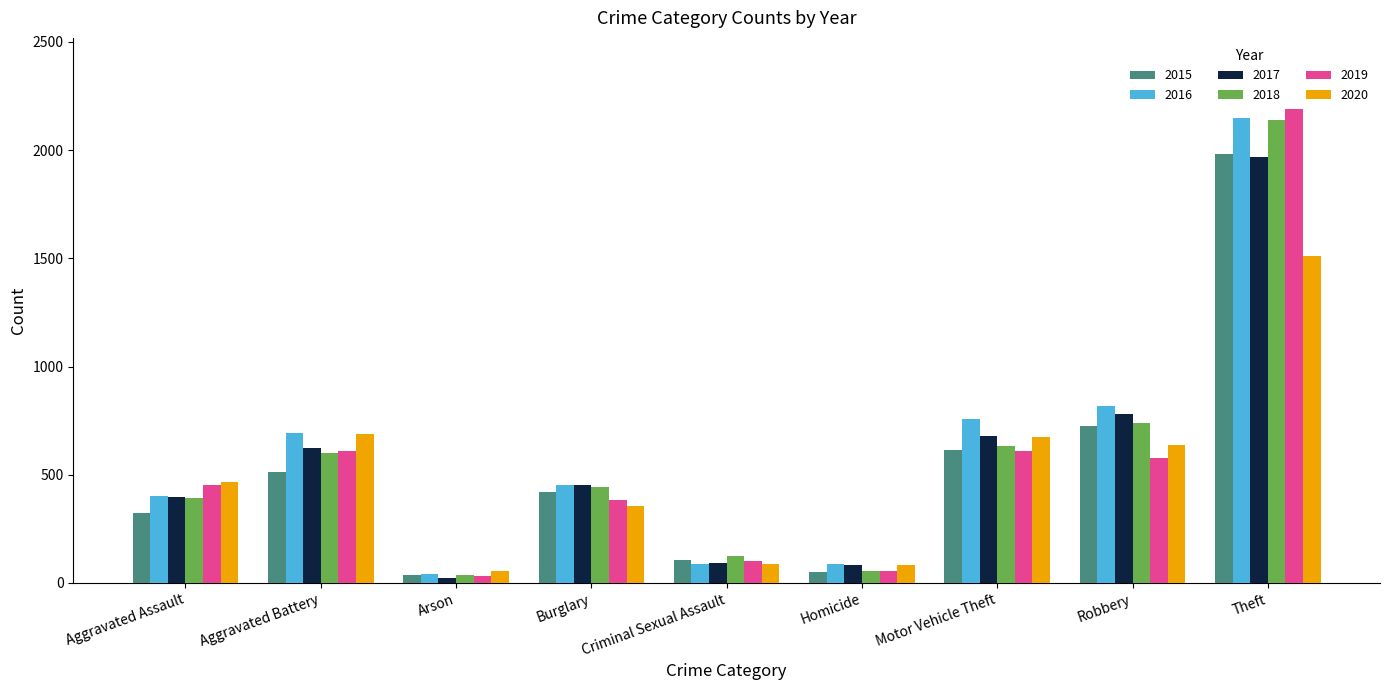

True or false: 2020 has a value of 637 at Robbery.

True